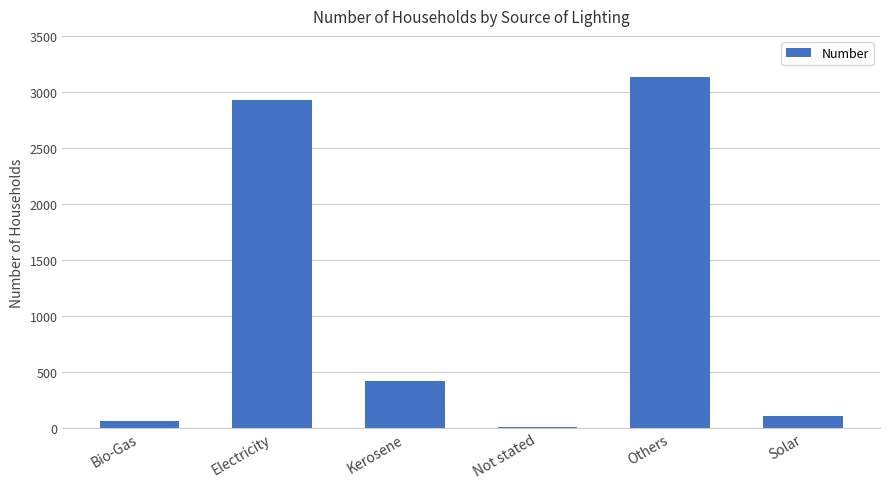

Reading left to right, list all the values displayed in this chart.

63	2930	422	12	3135	103